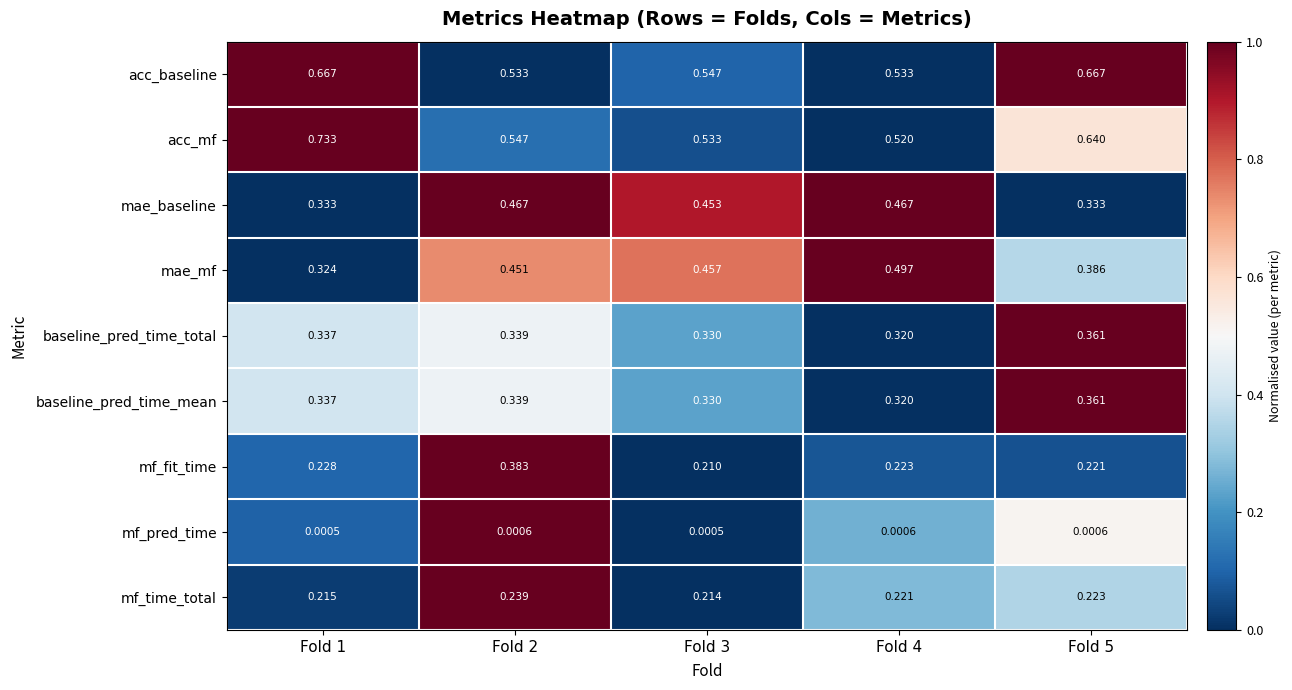

Between Fold 1 and Fold 4, which series saw the biggest shift?

acc_mf